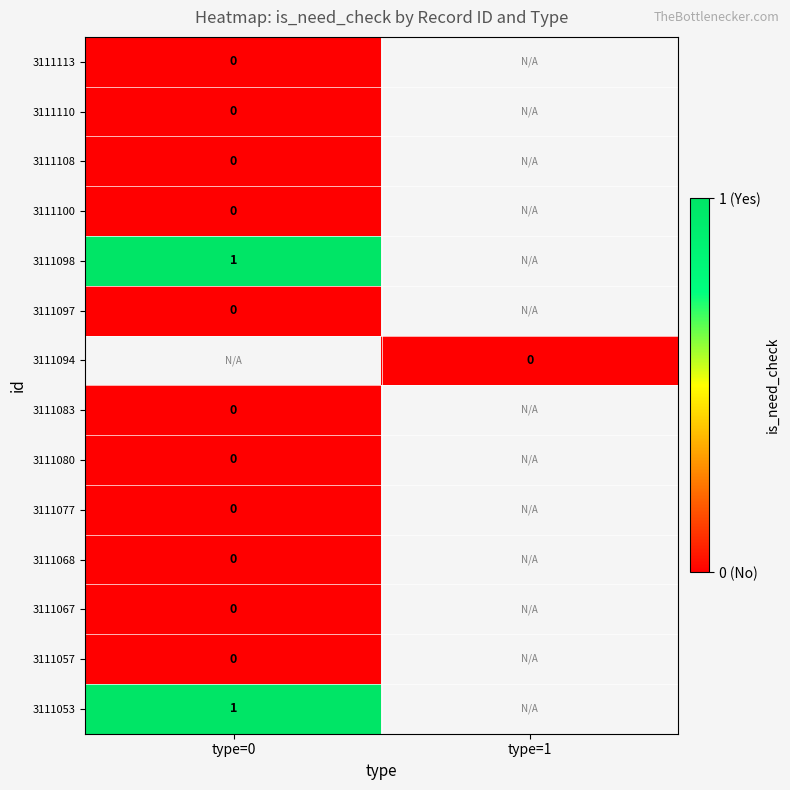

Is the value of 3111083 at type=0 greater than the value of 3111053 at type=0?

No